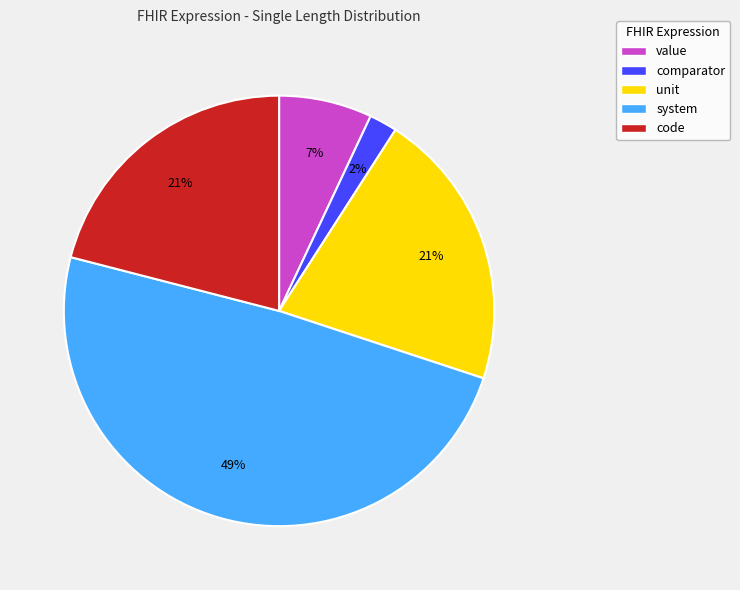

Does any single category account for the majority?

No